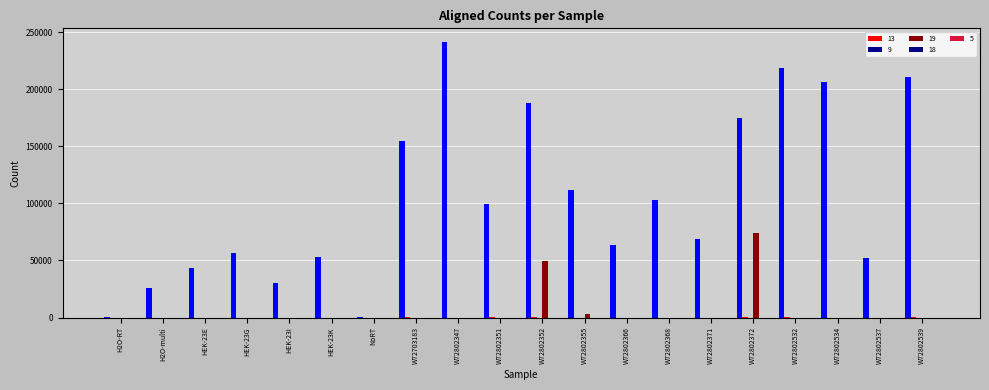

Between W72802372 and W72802368, which is larger?

W72802372